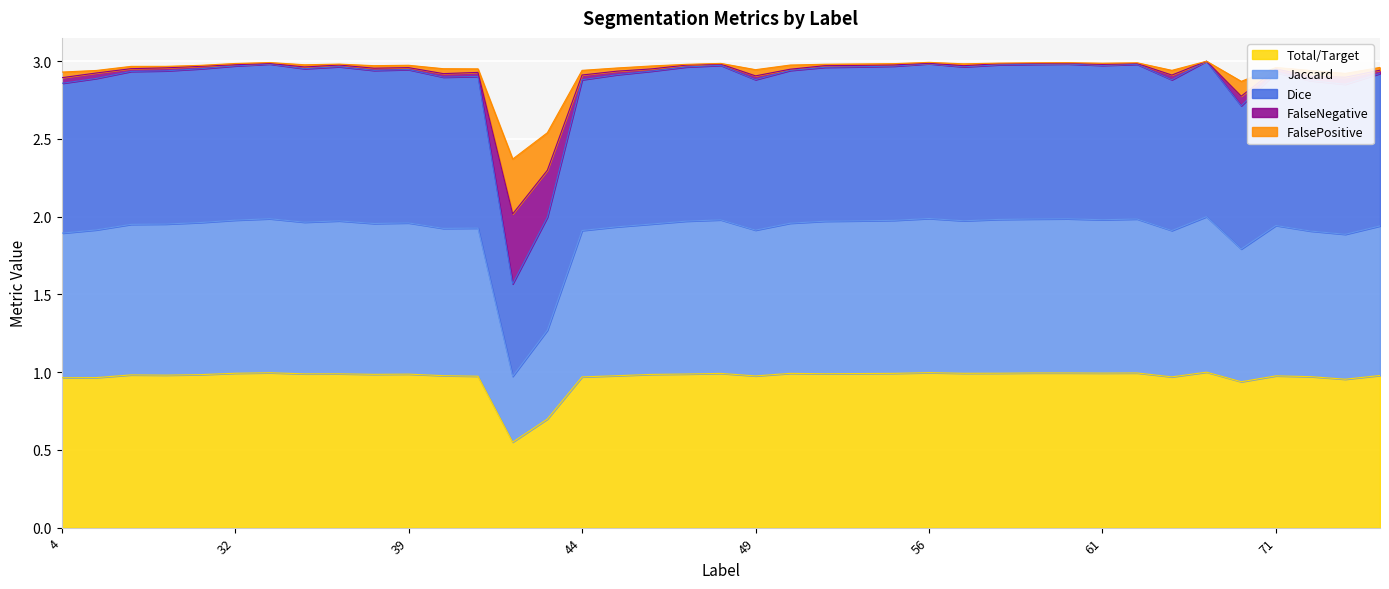

True or false: FalsePositive has more than 2 points higher than both neighbors.

True